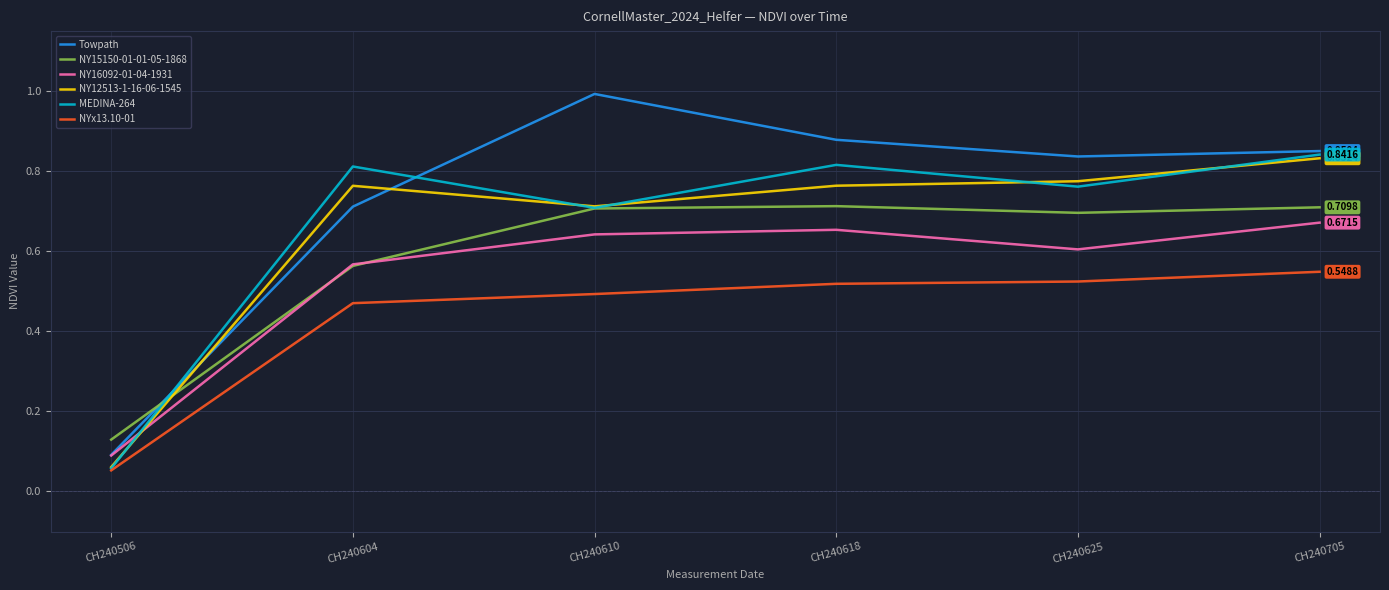

Which category has the lowest value across all series?

CH240506